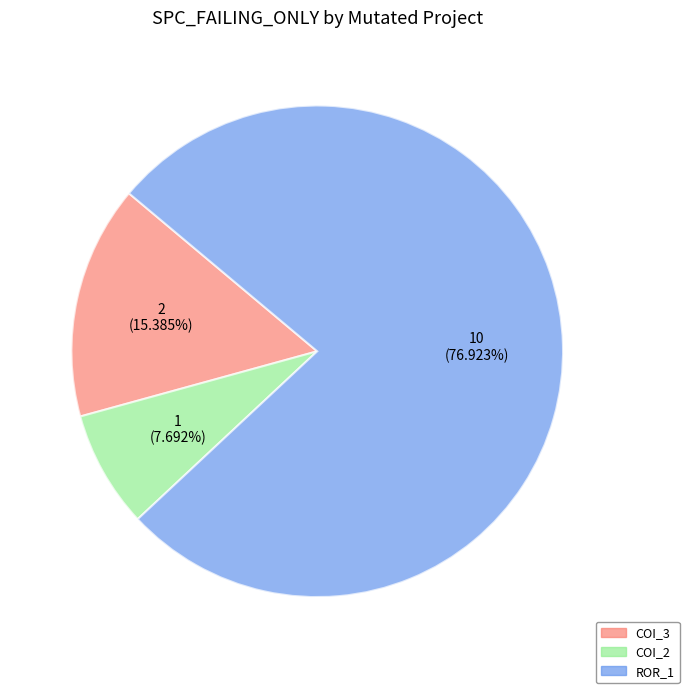

How many segments does this pie chart have?

3